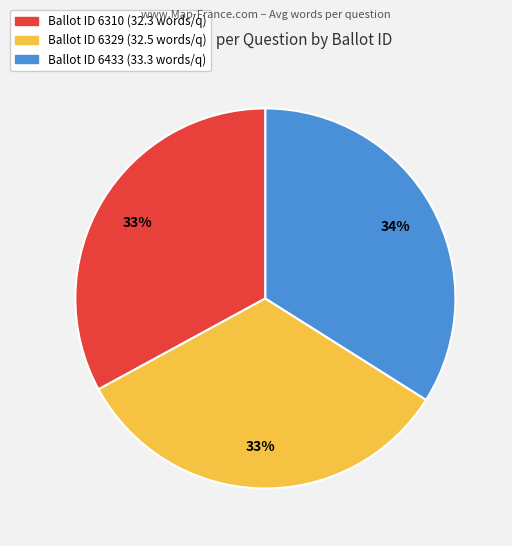

Is there any slice that represents more than half of the pie?

No